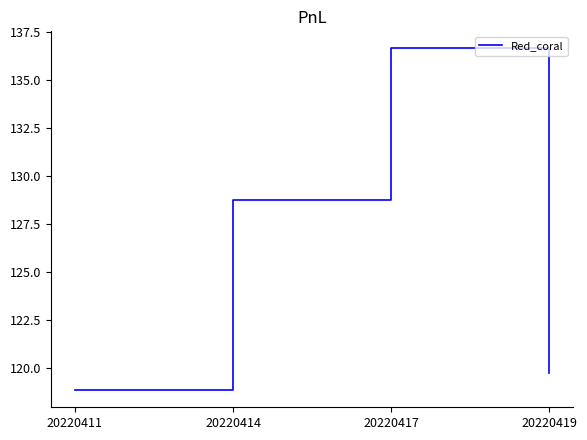

Where does the data first go above 128?

20220414